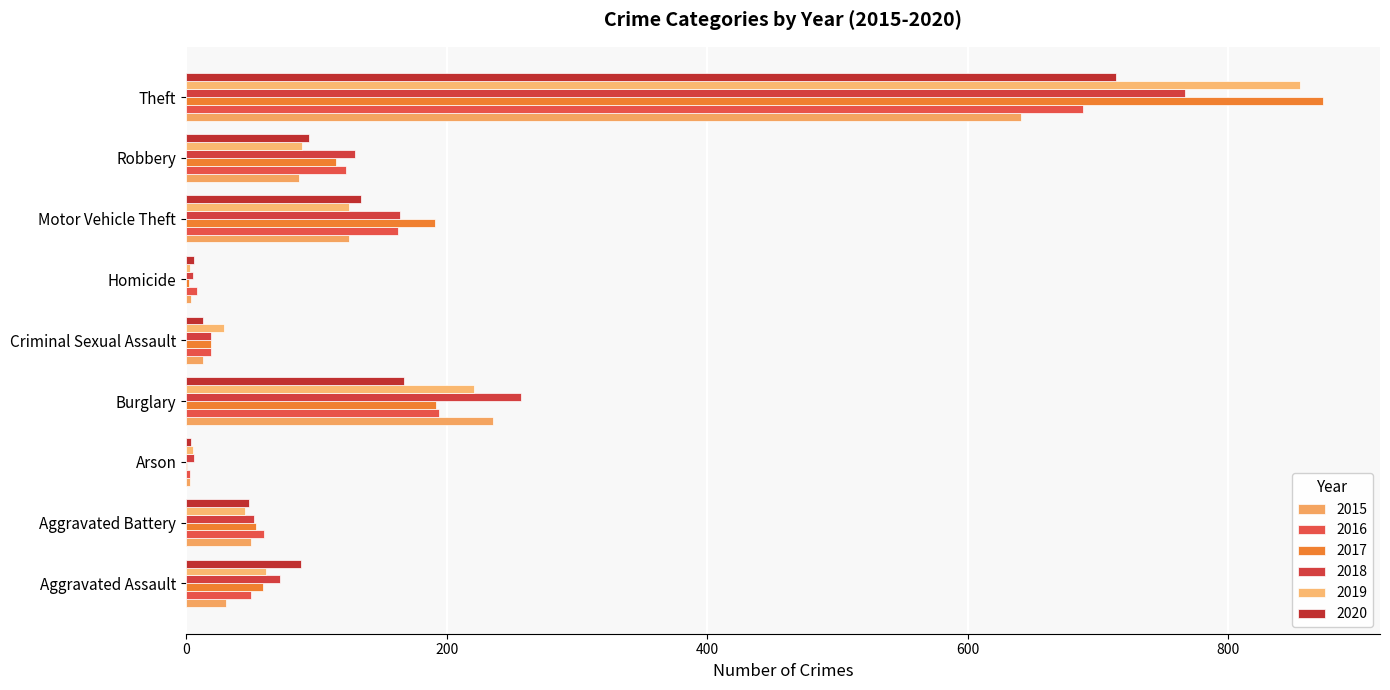

How many categories are shown in the chart?

9